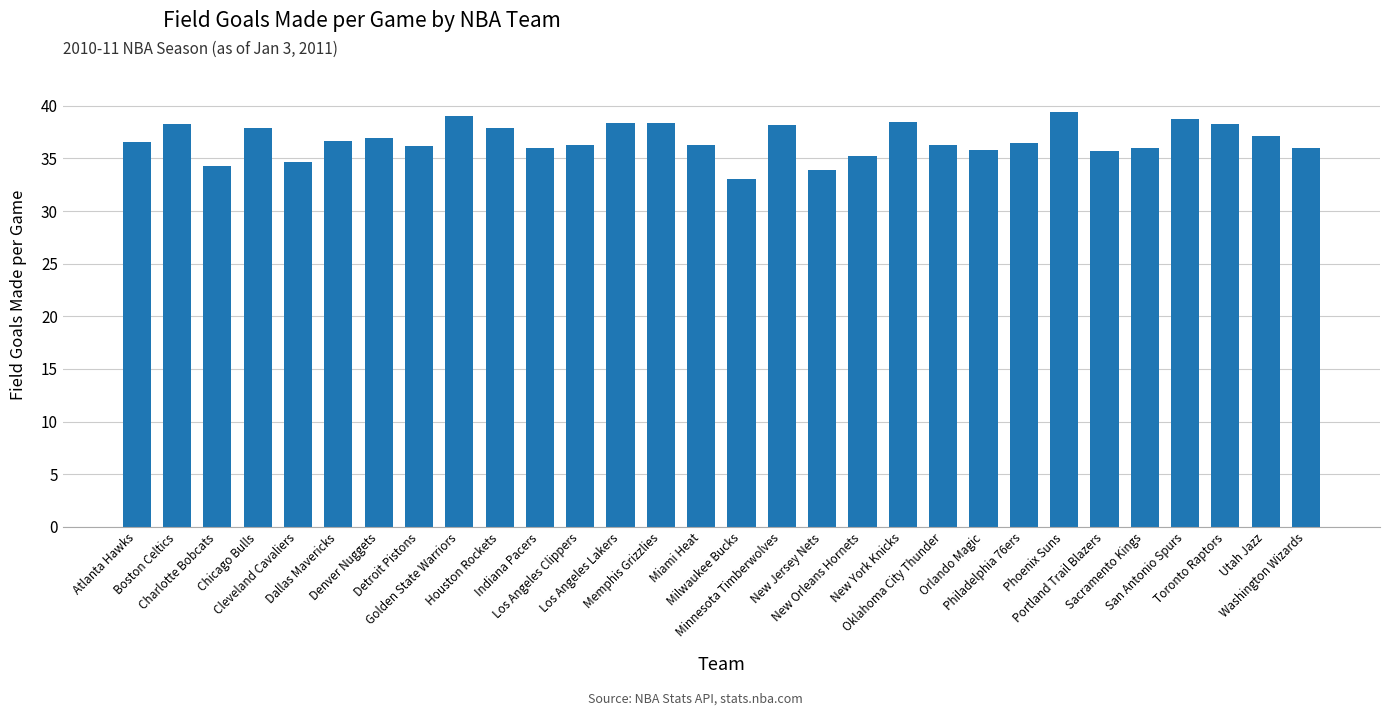

What position from the right is Sacramento Kings?

5